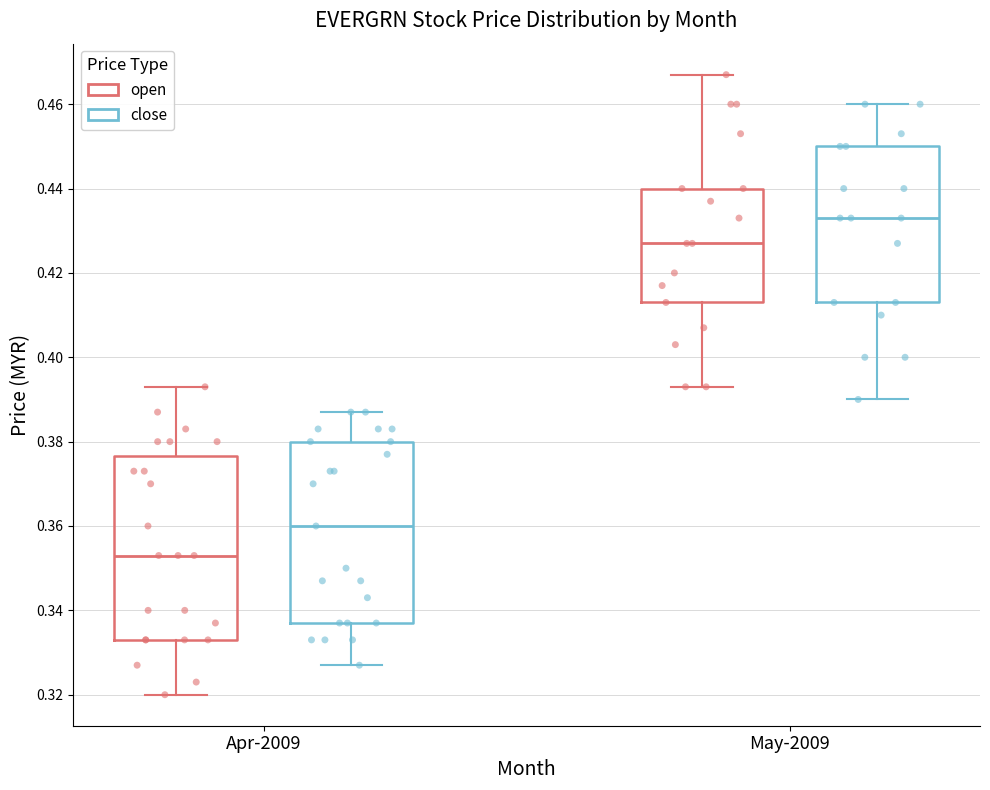

Reading left to right, read every box against the y-axis: the position of its median line, the range the box covers, and the ends of its whiskers. The values are not printed on the chart, so give them approximately, as read against the axis.

Apr-2009 (open): median 0.354, box 0.334 to 0.376, whiskers 0.320 to 0.394
Apr-2009 (close): median 0.360, box 0.338 to 0.380, whiskers 0.328 to 0.388
May-2009 (open): median 0.428, box 0.414 to 0.440, whiskers 0.394 to 0.468
May-2009 (close): median 0.434, box 0.414 to 0.450, whiskers 0.390 to 0.460